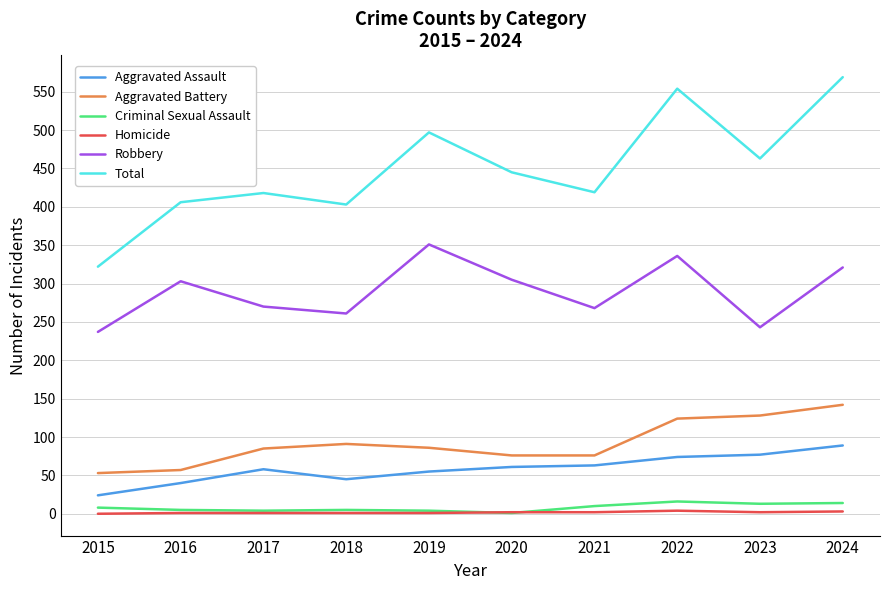

True or false: Criminal Sexual Assault has a value of 16 at 2022.

True